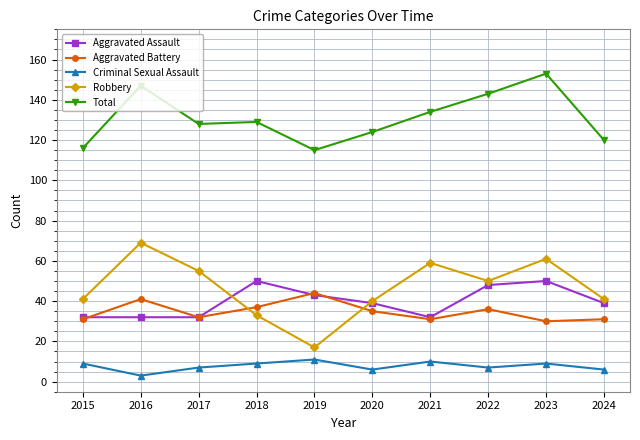

What is the spread (max minus min) of values at 2017?

121